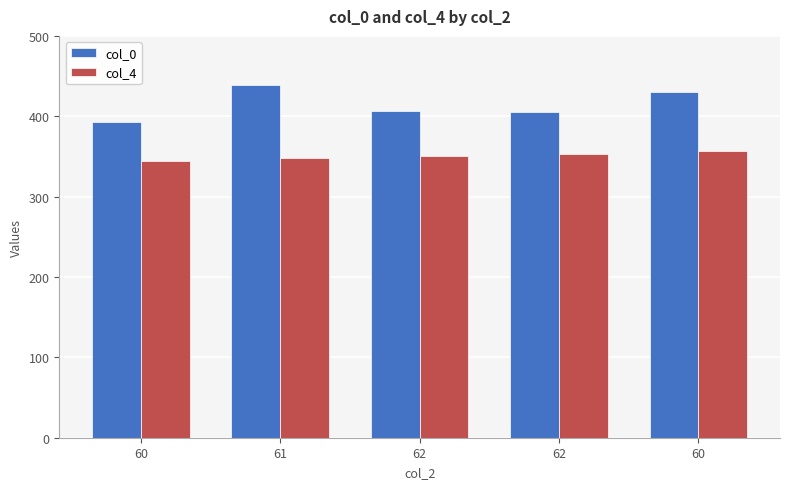

Which series has the largest total across all categories?

col_0